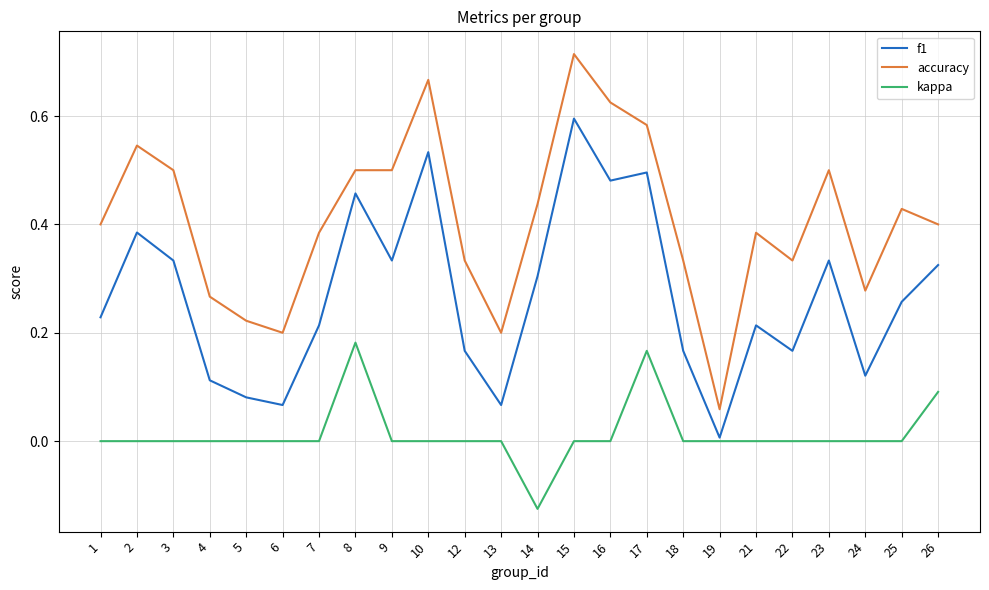

True or false: accuracy and kappa cross at least once.

False